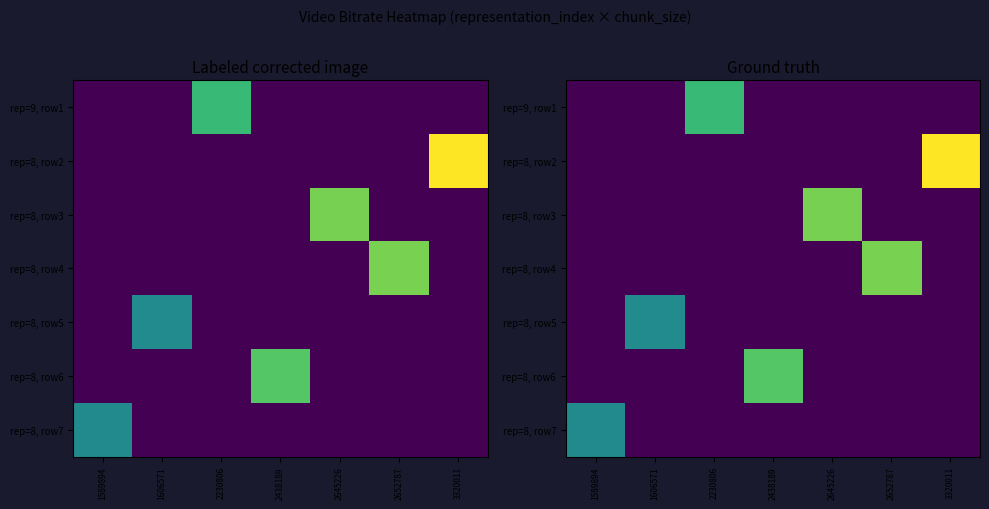

List the series in order of their peak value, lowest first.

rep=8, row7, rep=8, row5, rep=9, row1, rep=8, row6, rep=8, row3, rep=8, row4, rep=8, row2